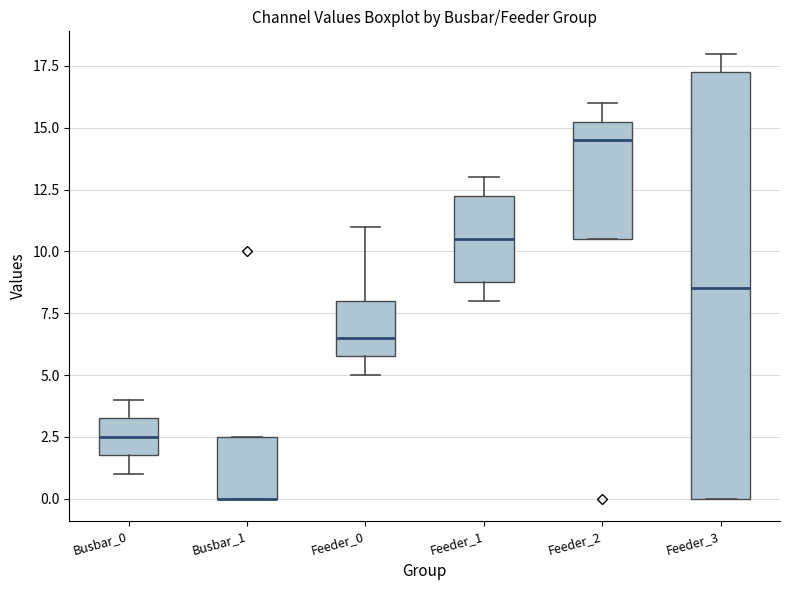

Where does the upper whisker of the box for Feeder_3 end on the y-axis? The values are not printed on the chart, so give them approximately, as read against the axis.

18.0